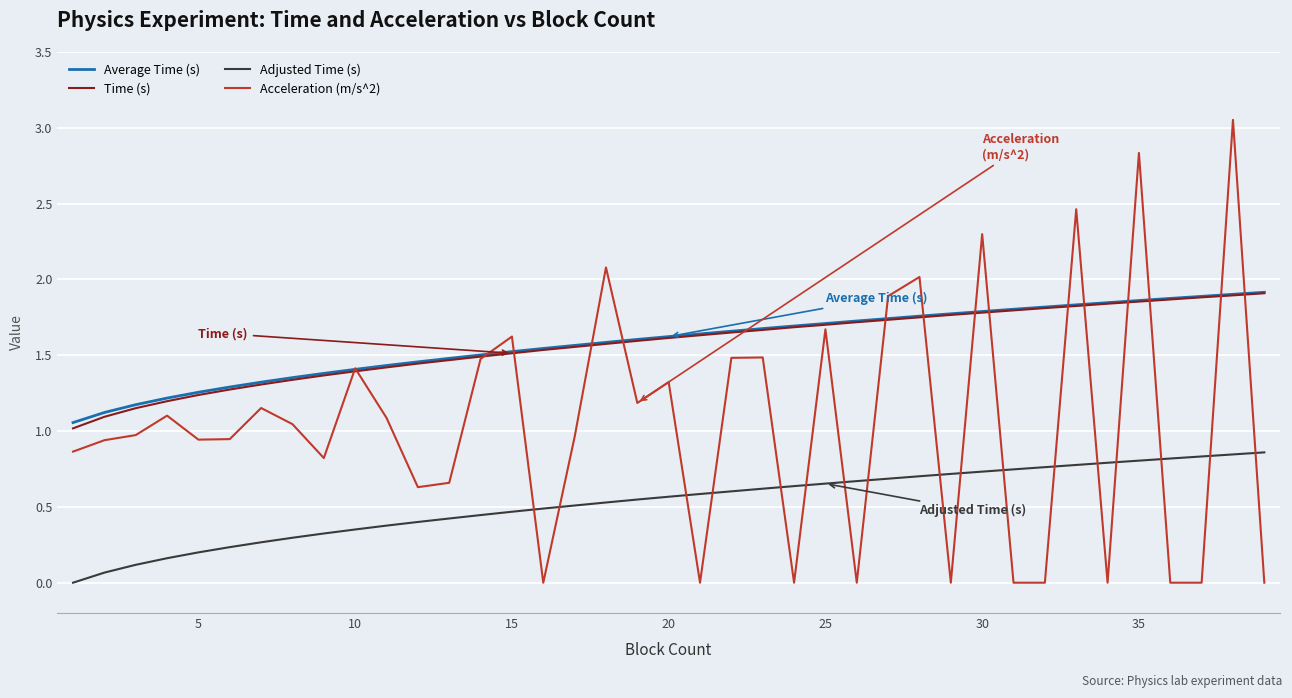

True or false: Adjusted Time (s) and Time (s) cross at least once.

False